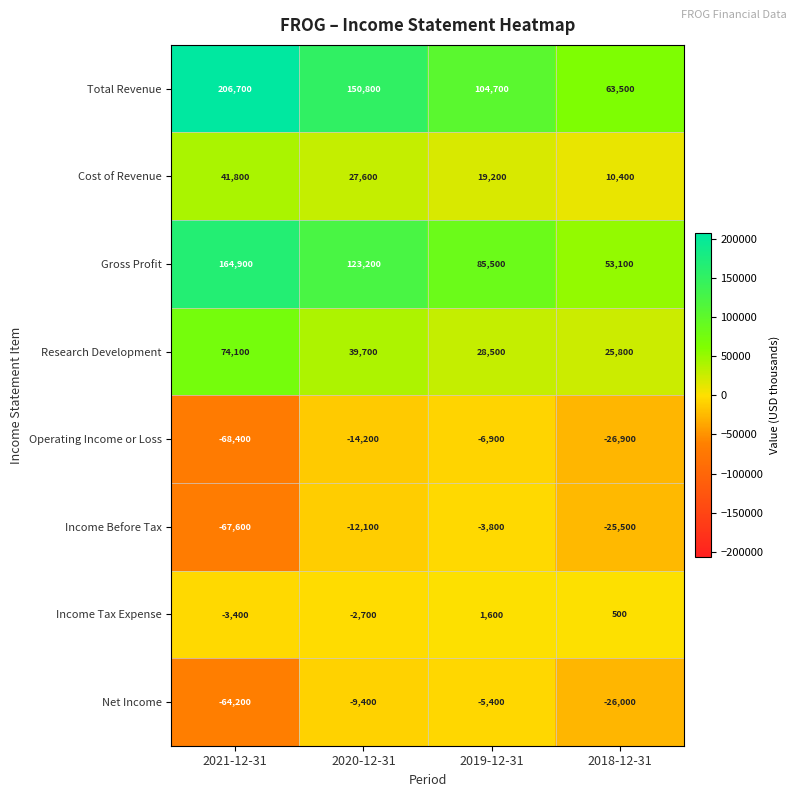

What is the sum of all Net Income values?

-105000